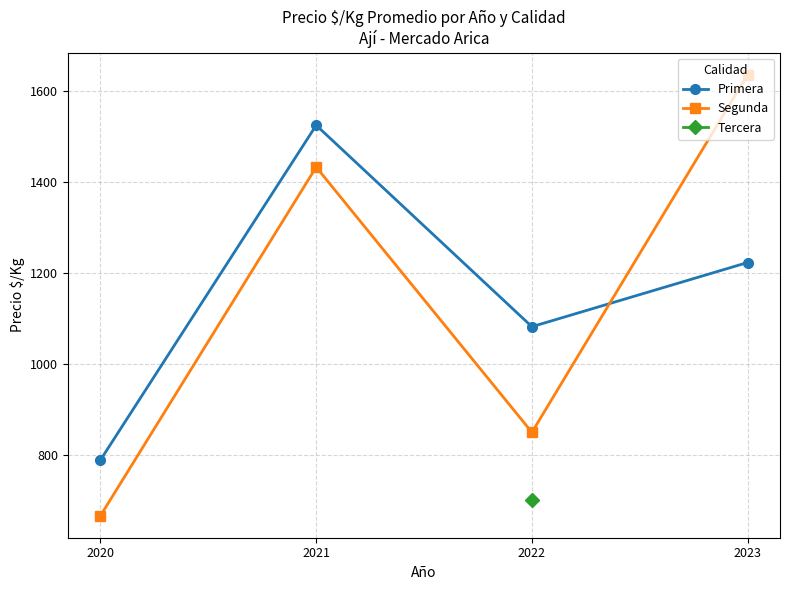

What is the sum of the Primera values at 2020 and 2021?

2314.0